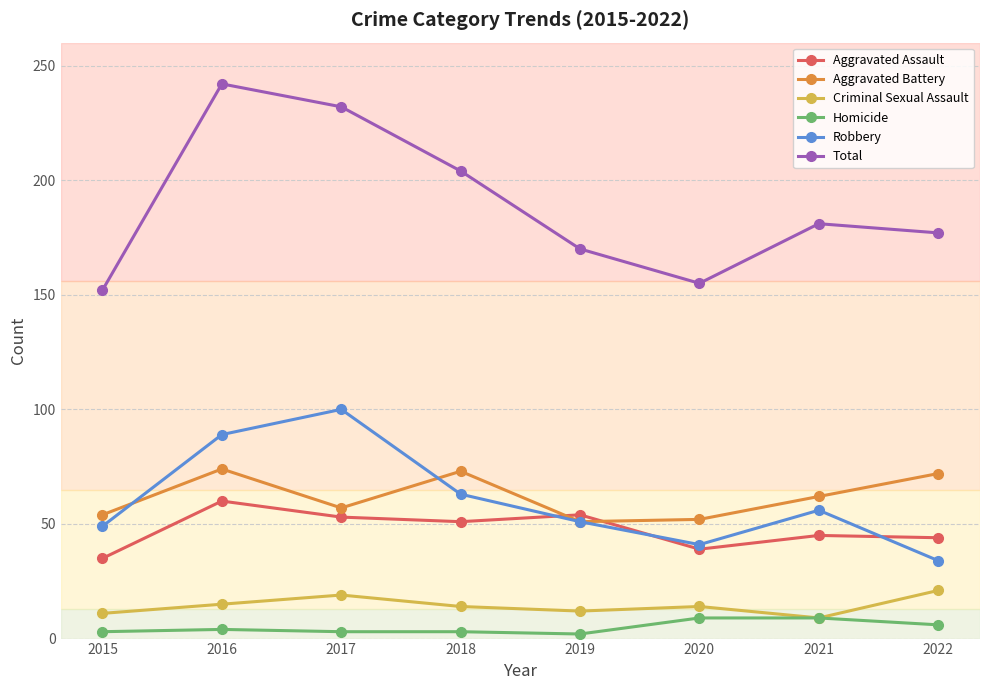

List the series in order of their peak value, highest first.

Total, Robbery, Aggravated Battery, Aggravated Assault, Criminal Sexual Assault, Homicide